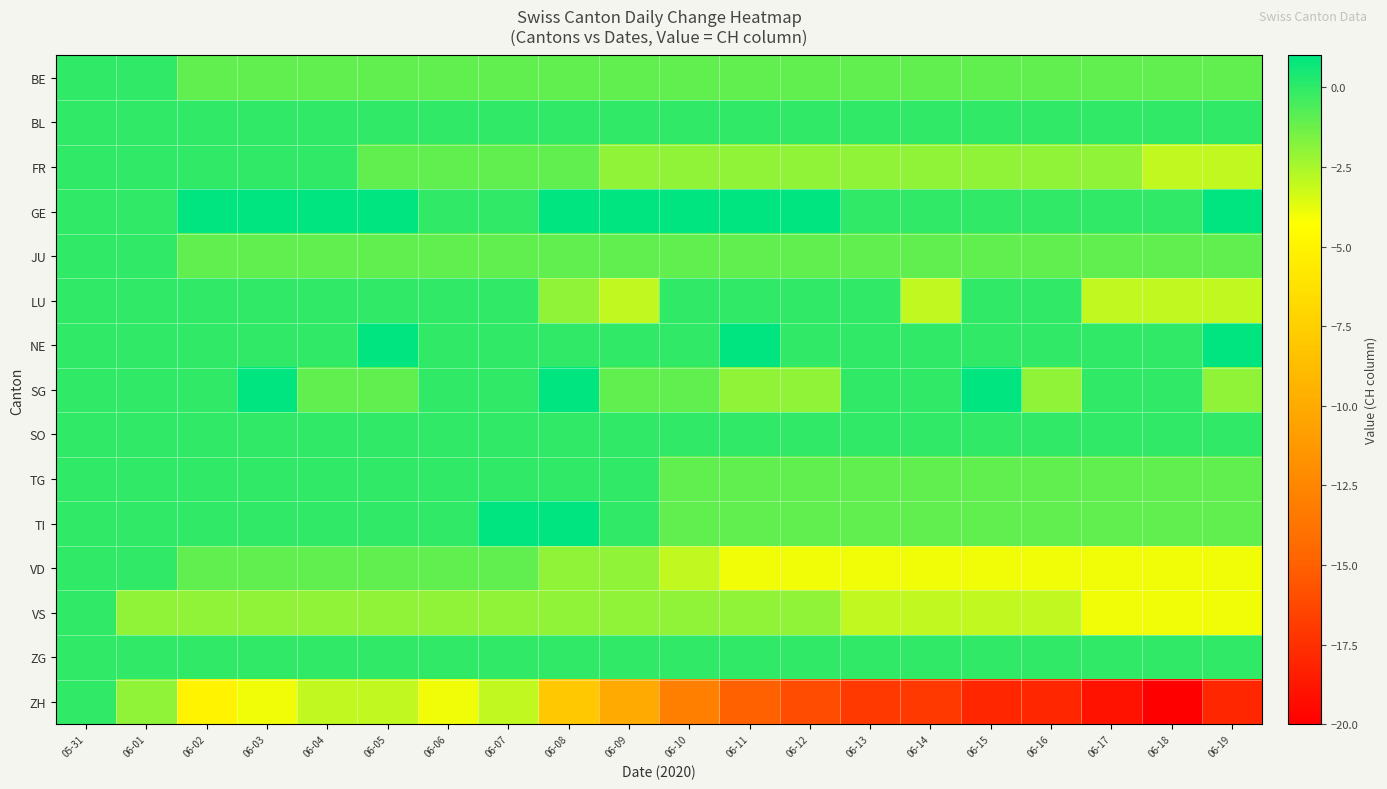

At which category is the sum across all series the highest?

05-31